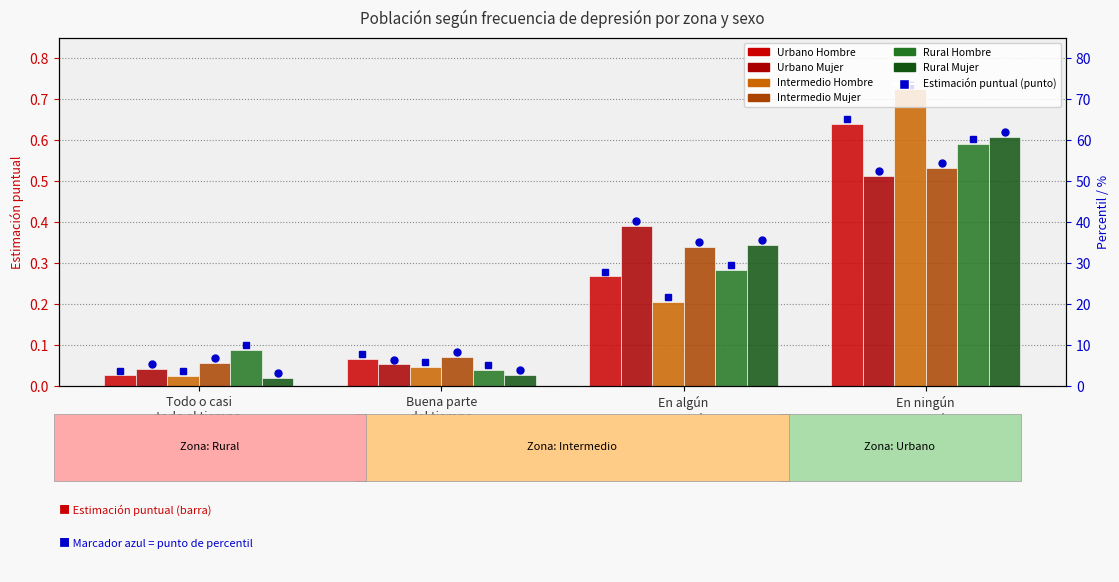

Rank the series at En ningún
momento from highest to lowest value.

Intermedio Hombre, Urbano Hombre, Rural Mujer, Rural Hombre, Intermedio Mujer, Urbano Mujer